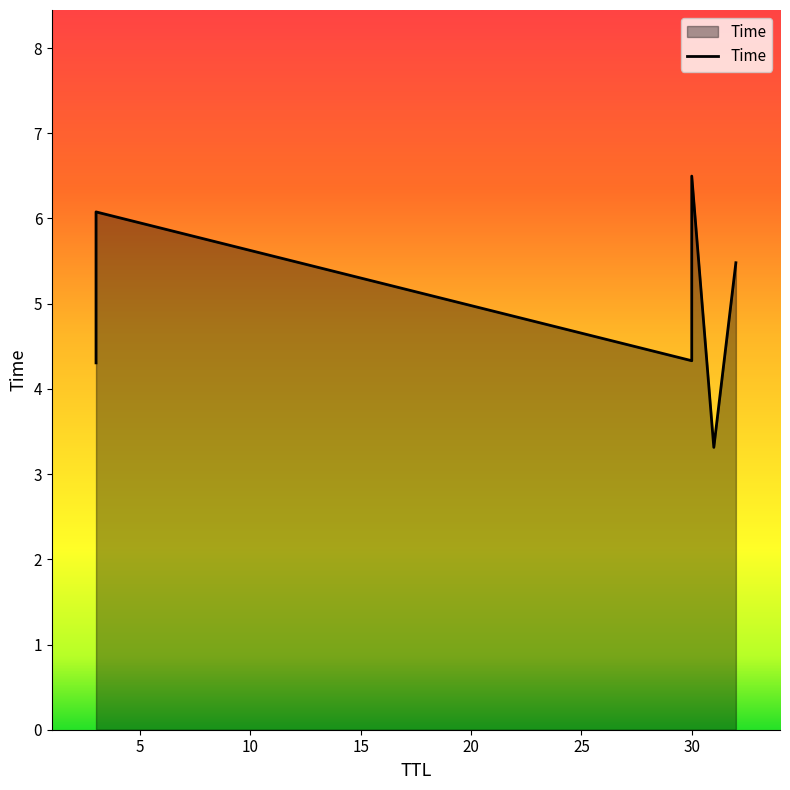

Is it true that the value at 25 is 3.4?

False